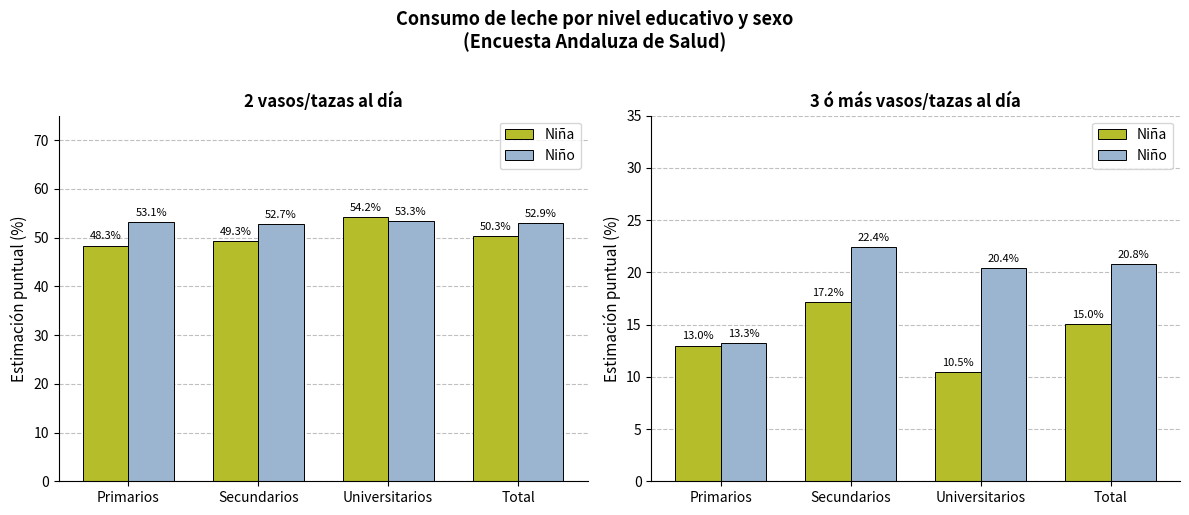

List the labels in order of Niña value, largest first.

Secundarios, Total, Primarios, Universitarios